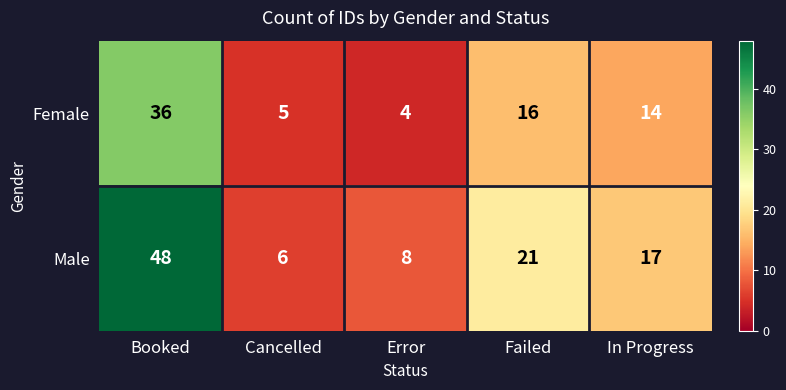

The value of Female at Booked is 36. True or false?

True